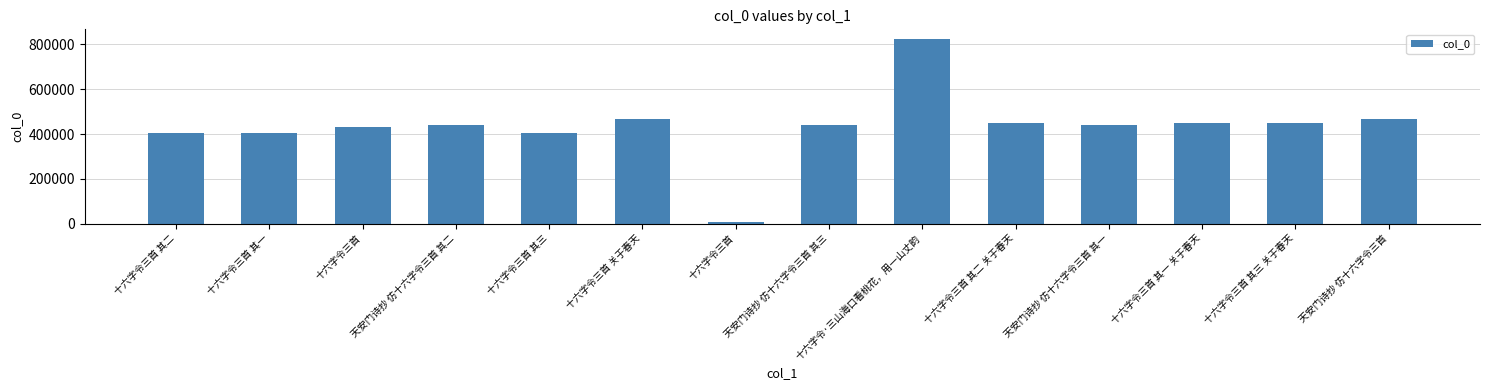

How many data points are less than 441392?

7